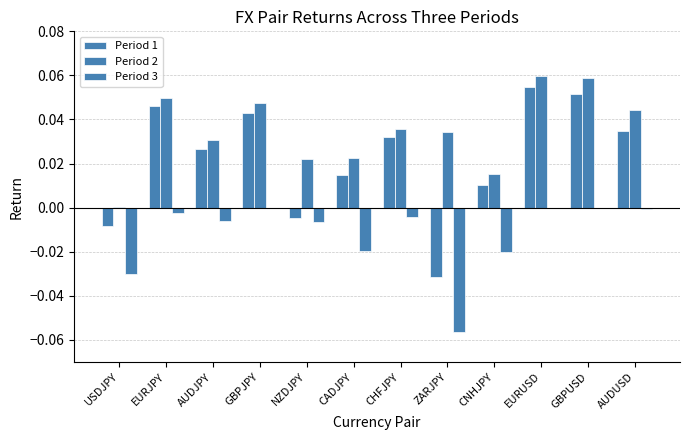

What is the label of the 10th bar from the left?

EURUSD